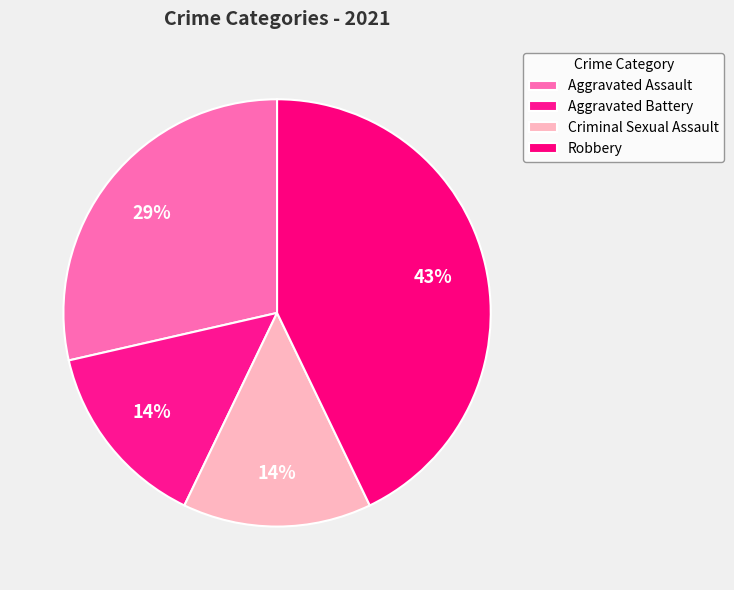

To the nearest percent, what is the combined percentage of Criminal Sexual Assault and Robbery?

57%